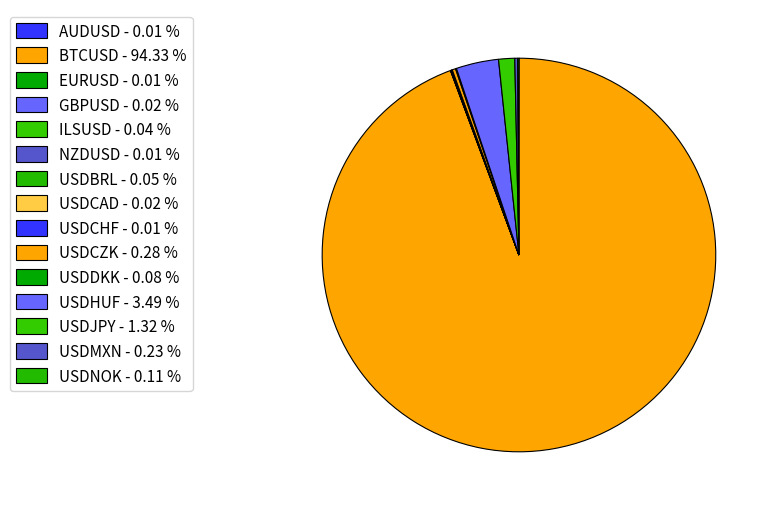

What is the smallest slice in the pie chart?

NZDUSD